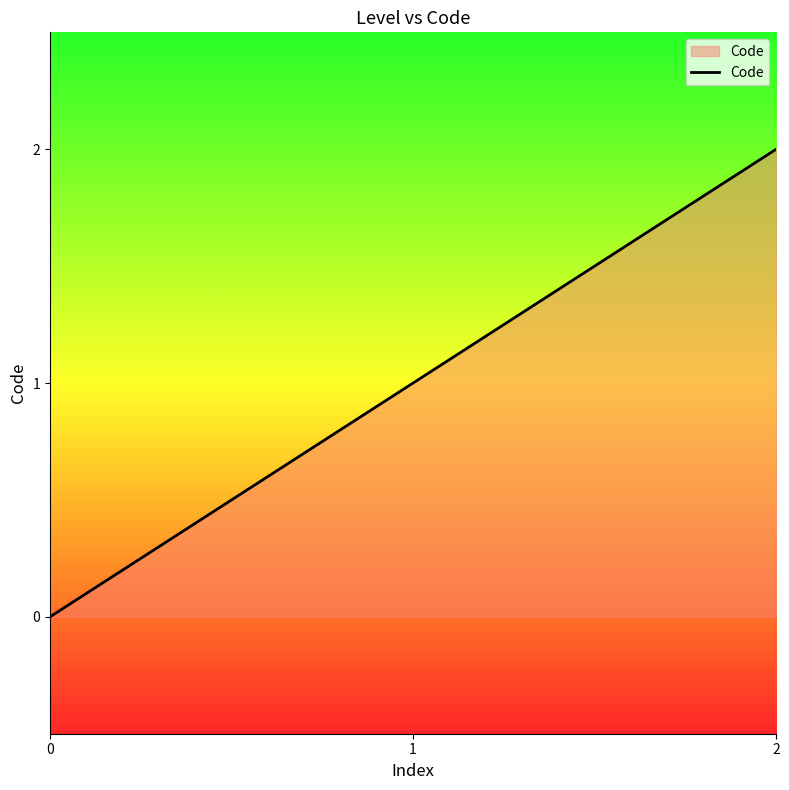

The value at 2 is 2. True or false?

True